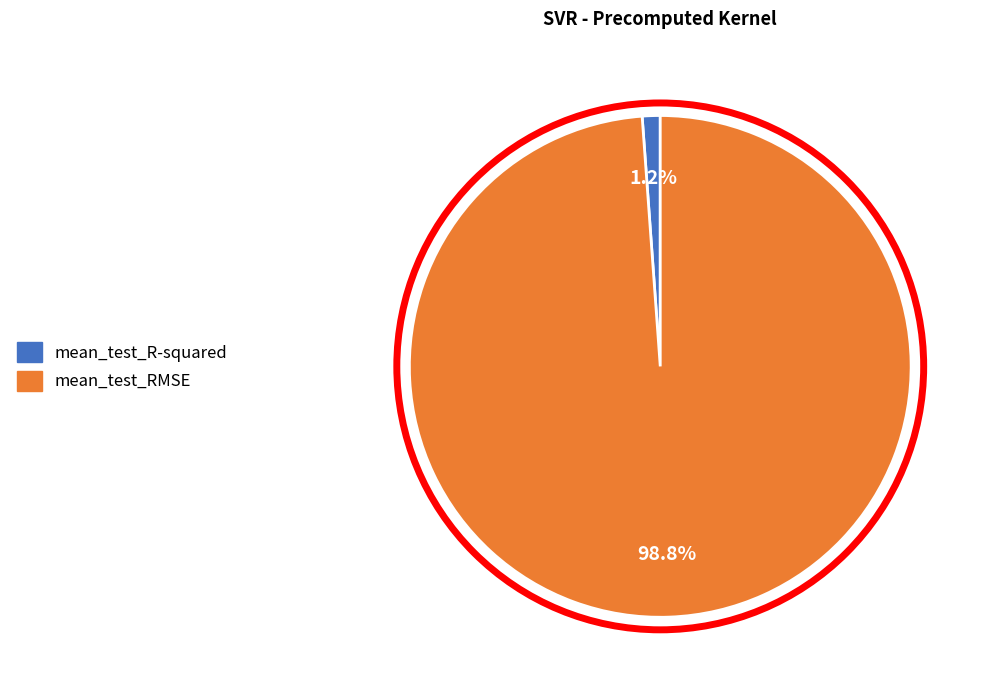

What is the largest slice in the pie chart?

mean_test_RMSE